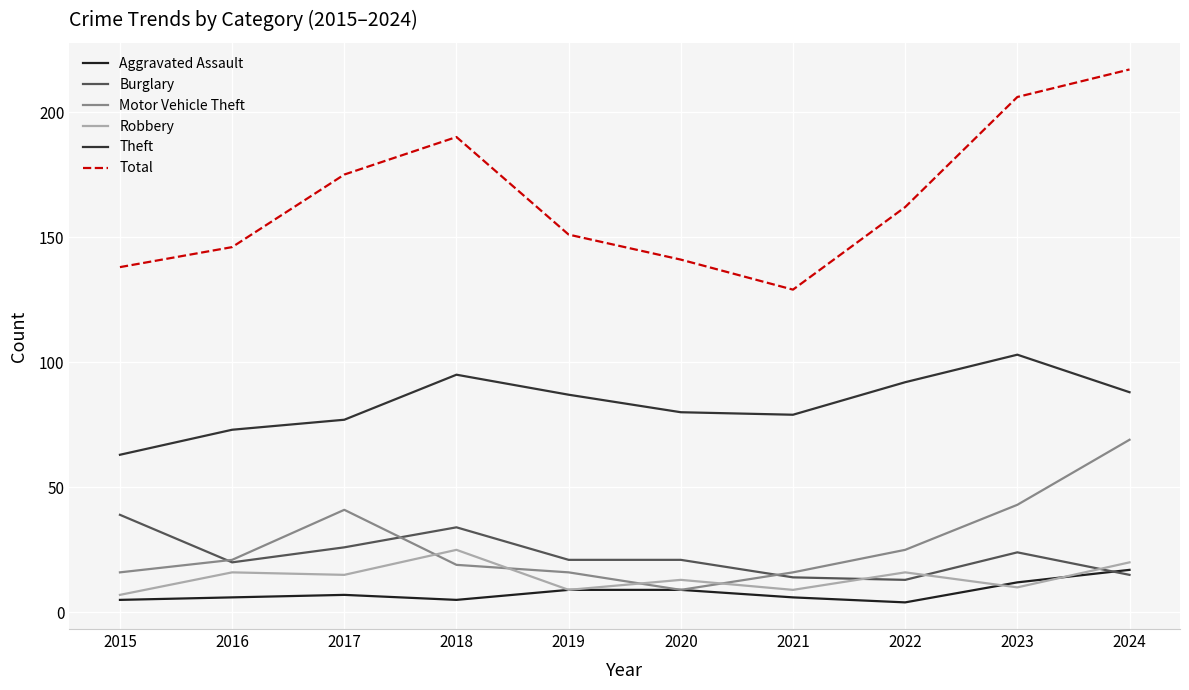

Which label corresponds to the largest value in the chart?

2024